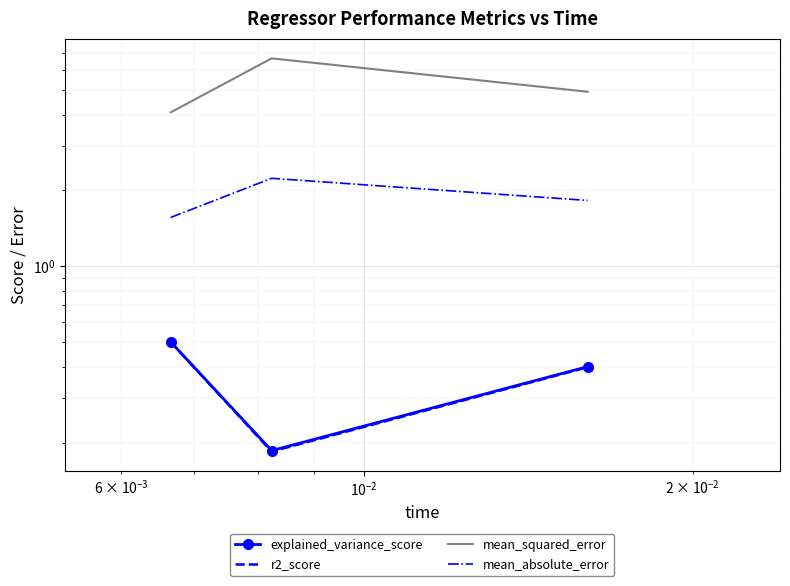

What is the total value across all series at $\mathdefault{10^{-2}}$?

7.6